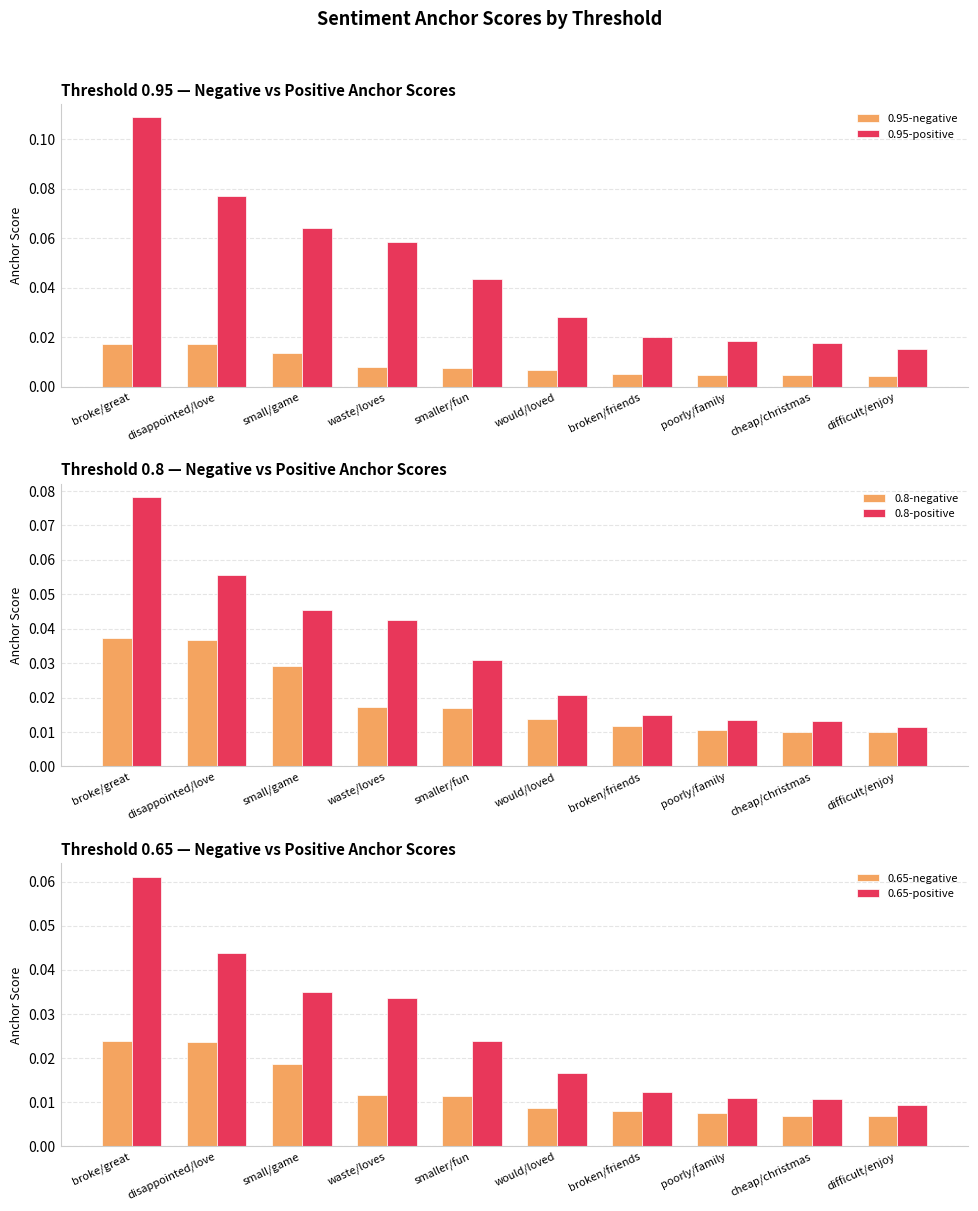

Reading right to left, list all the values displayed in this chart.

0.95-negative: 0.0	0.0	0.0	0.0	0.0	0.0	0.0	0.0	0.0	0.0
0.95-positive: 0.0	0.0	0.0	0.0	0.0	0.0	0.1	0.1	0.1	0.1
0.8-negative: 0.0	0.0	0.0	0.0	0.0	0.0	0.0	0.0	0.0	0.0
0.8-positive: 0.0	0.0	0.0	0.0	0.0	0.0	0.0	0.0	0.1	0.1
0.65-negative: 0.0	0.0	0.0	0.0	0.0	0.0	0.0	0.0	0.0	0.0
0.65-positive: 0.0	0.0	0.0	0.0	0.0	0.0	0.0	0.0	0.0	0.1